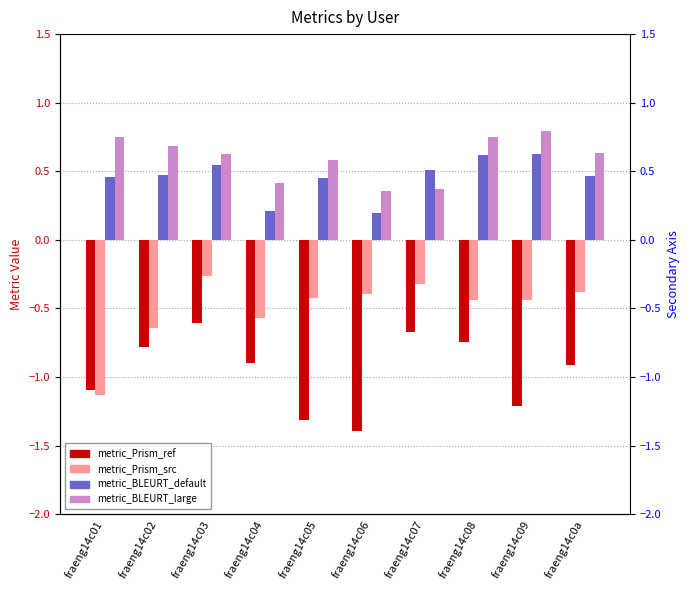

What is the value of the metric_BLEURT_large bar at the 3rd from the left?

0.6